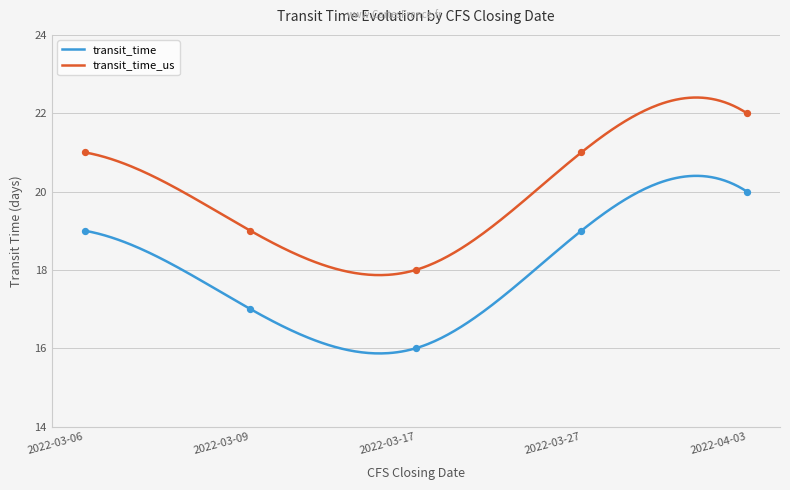

Which series has the largest Y range (max minus min)?

transit_time